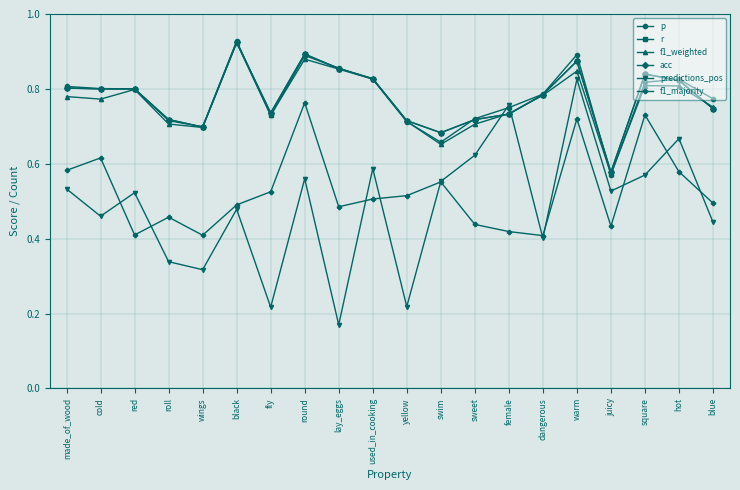

Reading right to left, what are all the values shown in this chart?

p: 0.8	0.8	0.8	0.6	0.9	0.8	0.8	0.7	0.7	0.7	0.8	0.9	0.9	0.7	0.9	0.7	0.7	0.8	0.8	0.8
r: 0.7	0.8	0.8	0.6	0.9	0.8	0.7	0.7	0.7	0.7	0.8	0.9	0.9	0.7	0.9	0.7	0.7	0.8	0.8	0.8
f1_weighted: 0.8	0.8	0.8	0.6	0.8	0.8	0.7	0.7	0.7	0.7	0.8	0.9	0.9	0.7	0.9	0.7	0.7	0.8	0.8	0.8
acc: 0.7	0.8	0.8	0.6	0.9	0.8	0.7	0.7	0.7	0.7	0.8	0.9	0.9	0.7	0.9	0.7	0.7	0.8	0.8	0.8
predictions_pos: 0.4	0.7	0.6	0.5	0.8	0.4	0.8	0.6	0.6	0.2	0.6	0.2	0.6	0.2	0.5	0.3	0.3	0.5	0.5	0.5
f1_majority: 0.5	0.6	0.7	0.4	0.7	0.4	0.4	0.4	0.6	0.5	0.5	0.5	0.8	0.5	0.5	0.4	0.5	0.4	0.6	0.6